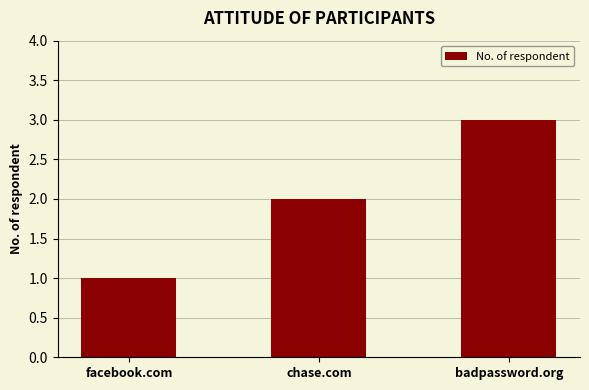

What is the smallest value displayed?

1